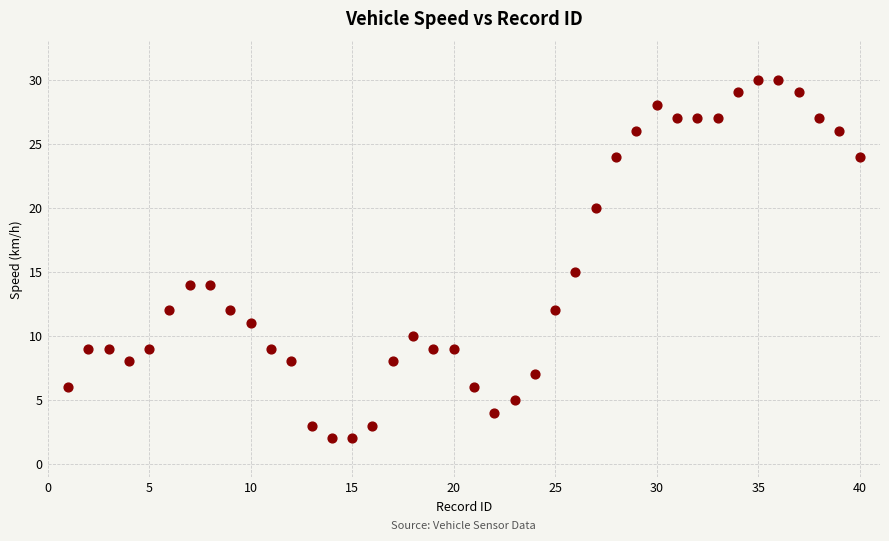

What is the range of X values (max minus min)?

39